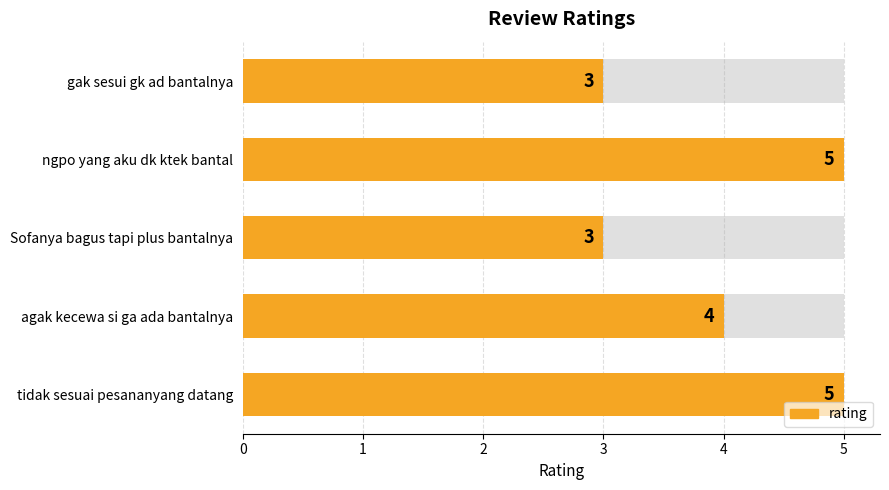

What is the average value?

4